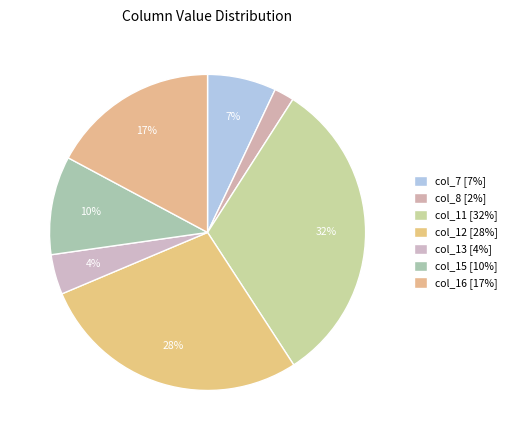

Count the number of slices in the pie.

7